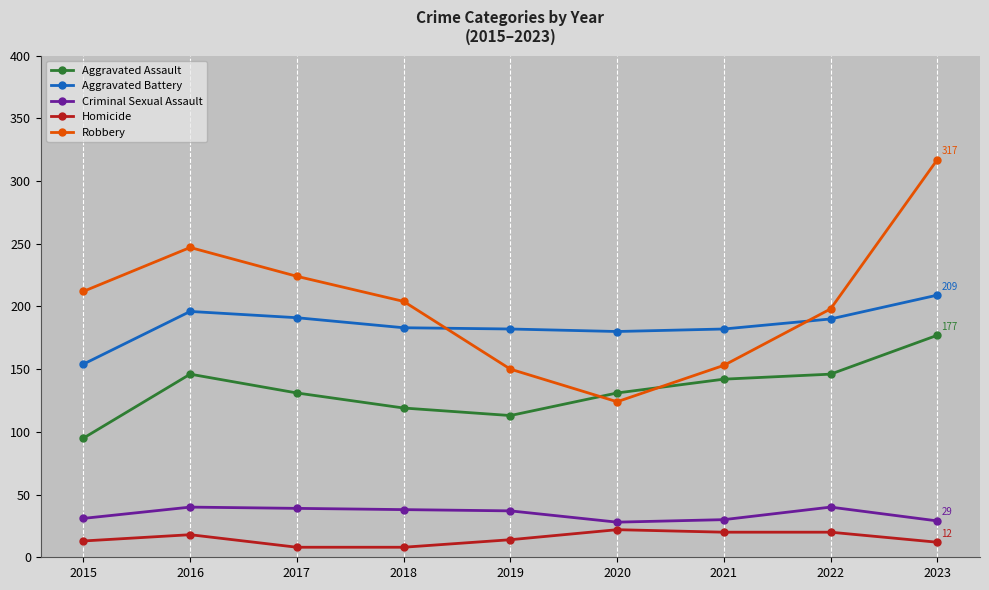

What is the spread (max minus min) of values at 2018?

196